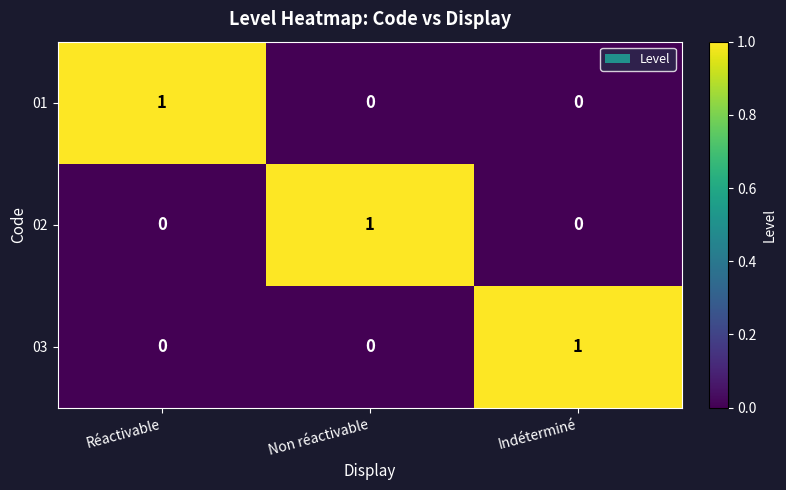

Is it true that 02 equals 1 at Réactivable?

False